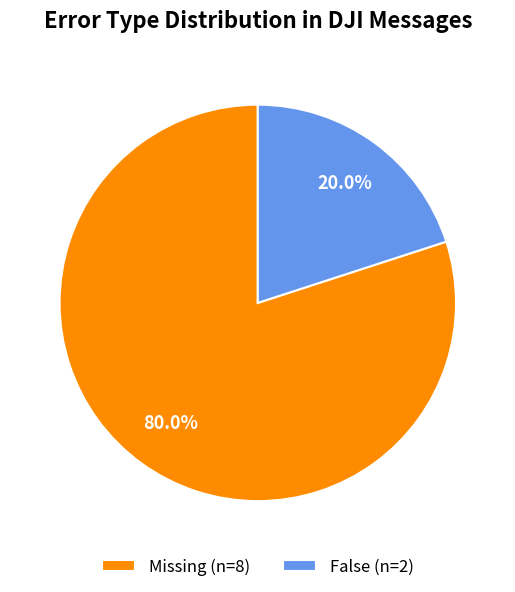

Which has a higher value, False (n=2) or Missing (n=8)?

Missing (n=8)